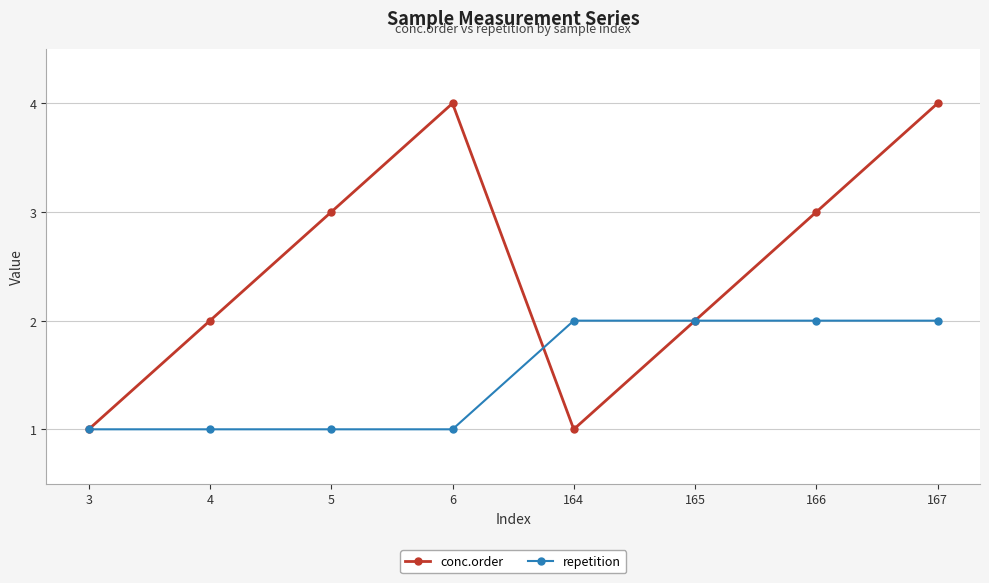

Reading left to right, extract all data points from this chart.

conc.order: 3=1	4=2	5=3	6=4	164=1	165=2	166=3	167=4
repetition: 3=1	4=1	5=1	6=1	164=2	165=2	166=2	167=2